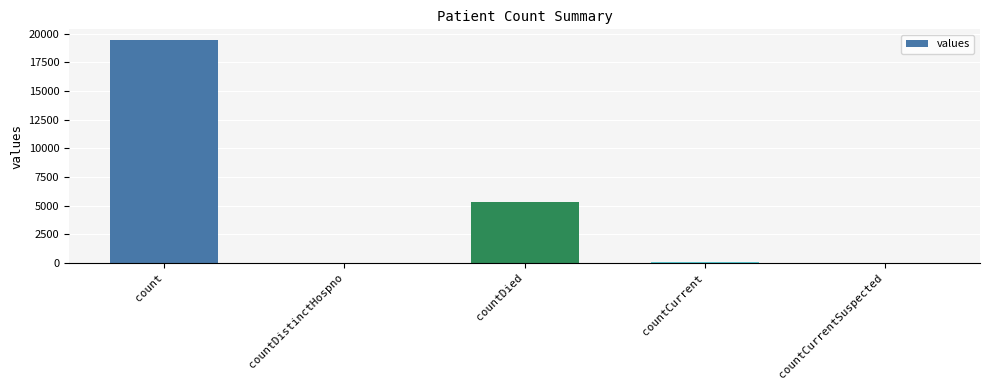

At which category does the chart reach its peak across all series?

count